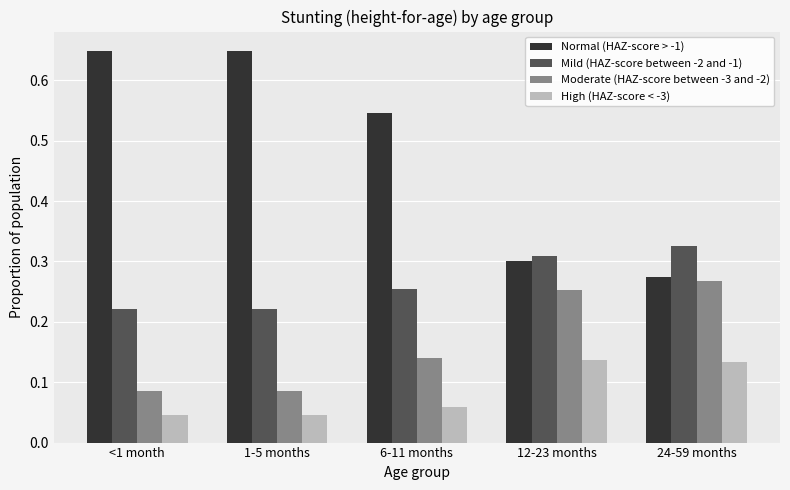

What is the total value across all series at 12-23 months?

1.0